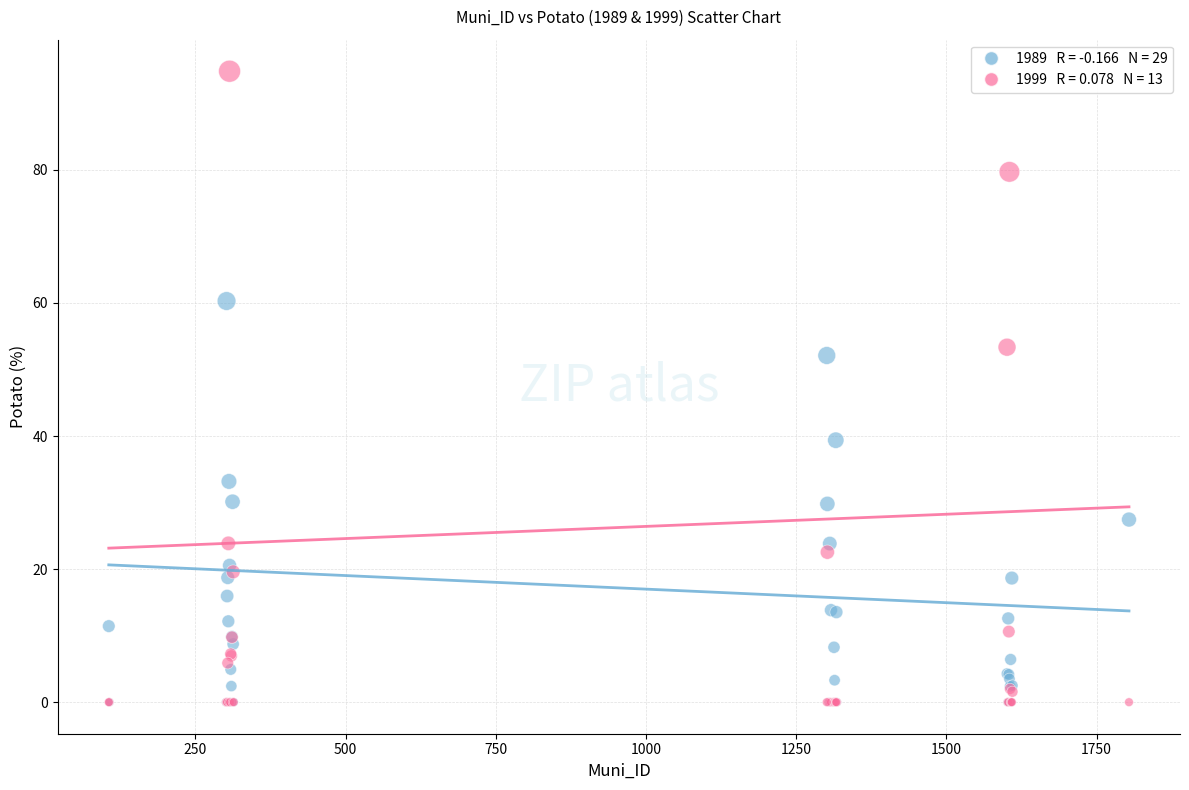

Across all series, what Y value is closest to 47?

52.1